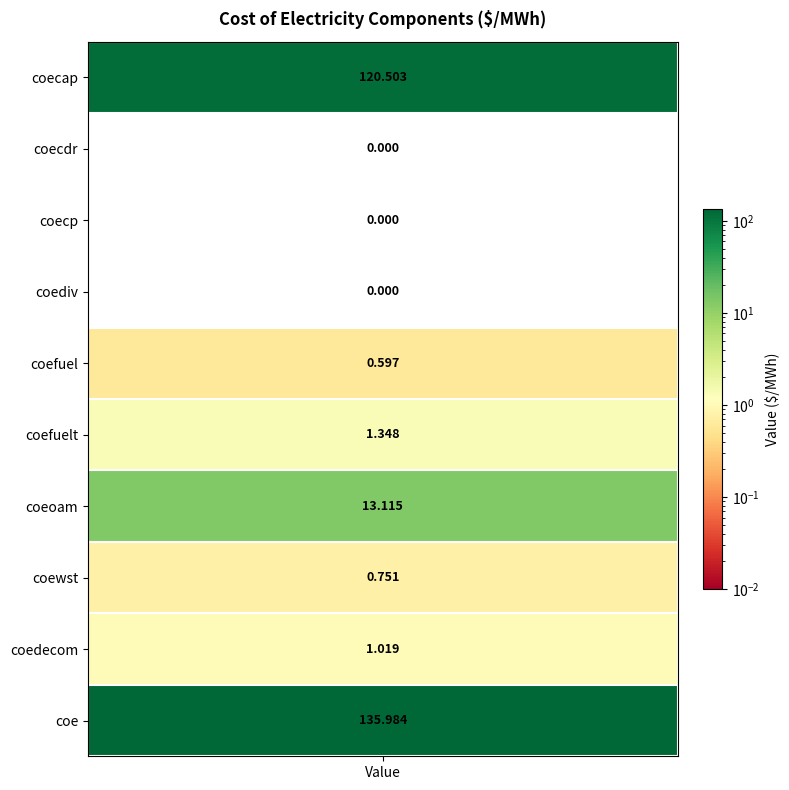

How many values are below 1?

5